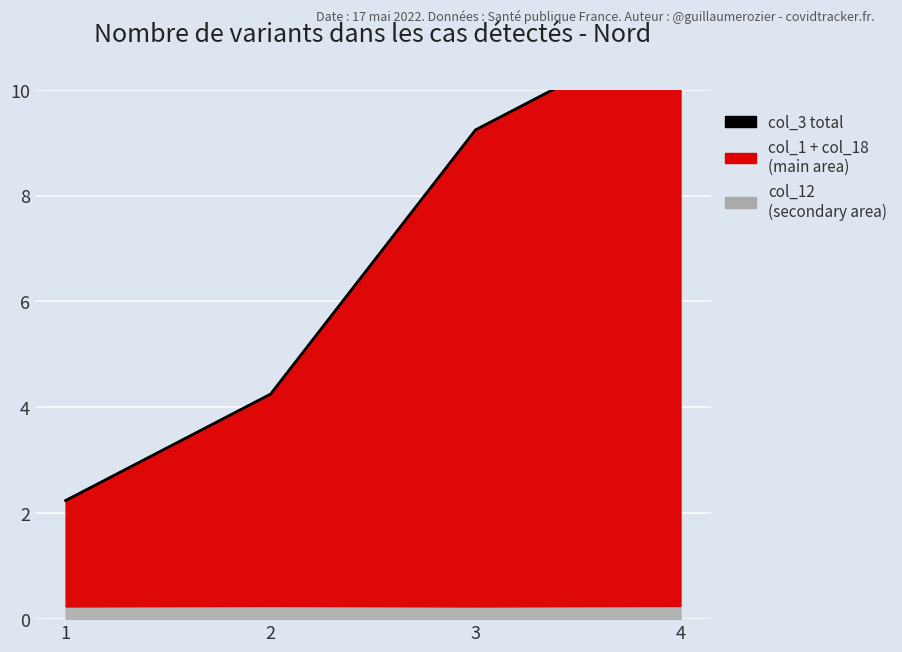

Where does the data first go above 9?

3